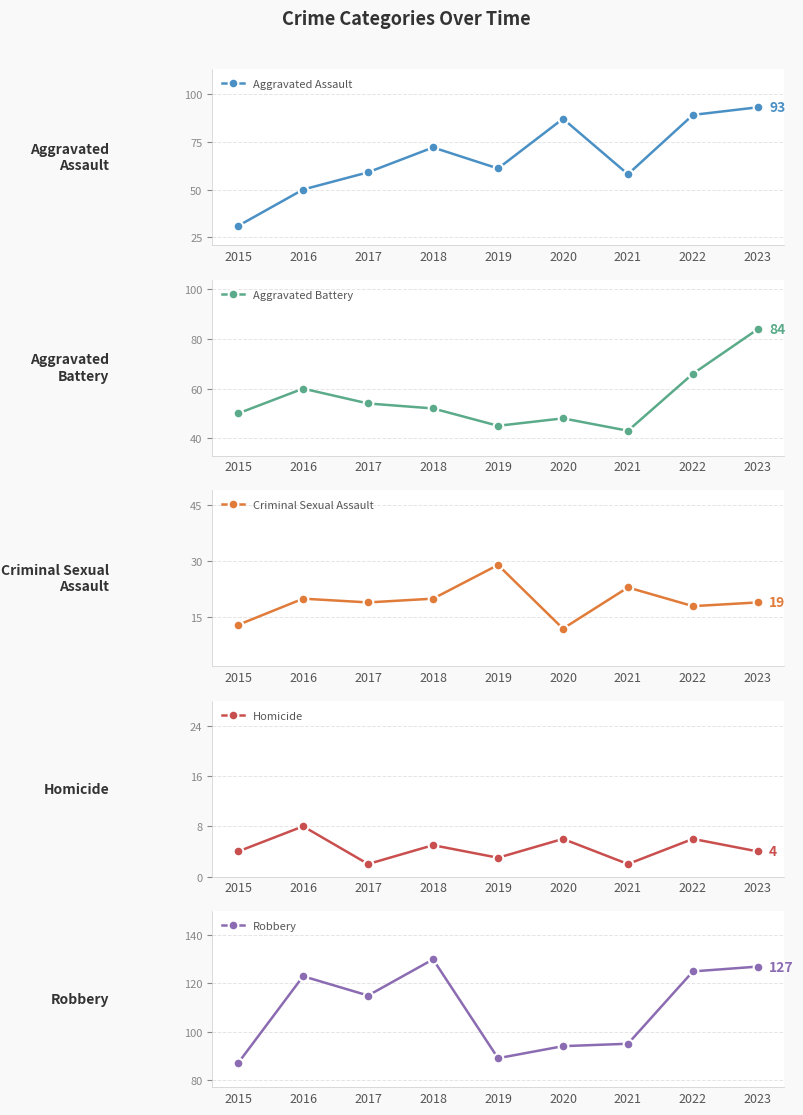

How many lines are shown in the chart?

5